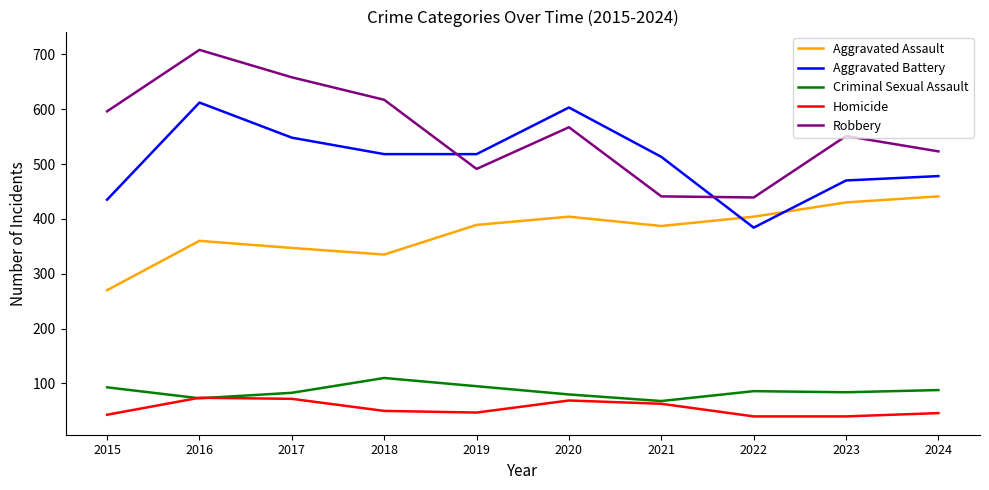

What is the approximate value of Homicide at 2021?

63